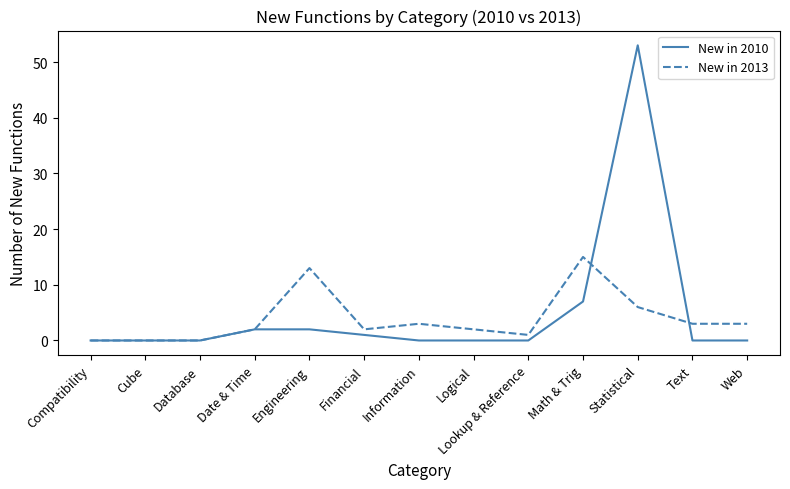

At Lookup & Reference, list the series in order from largest to smallest.

New in 2013, New in 2010